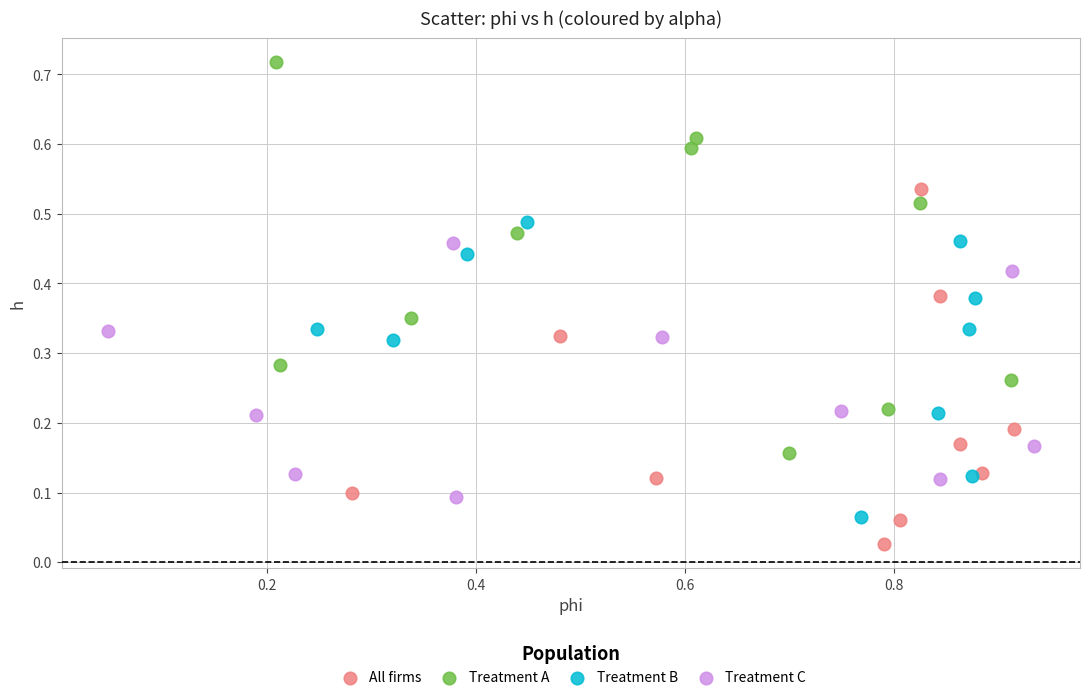

Which series reaches the maximum Y coordinate?

Treatment A